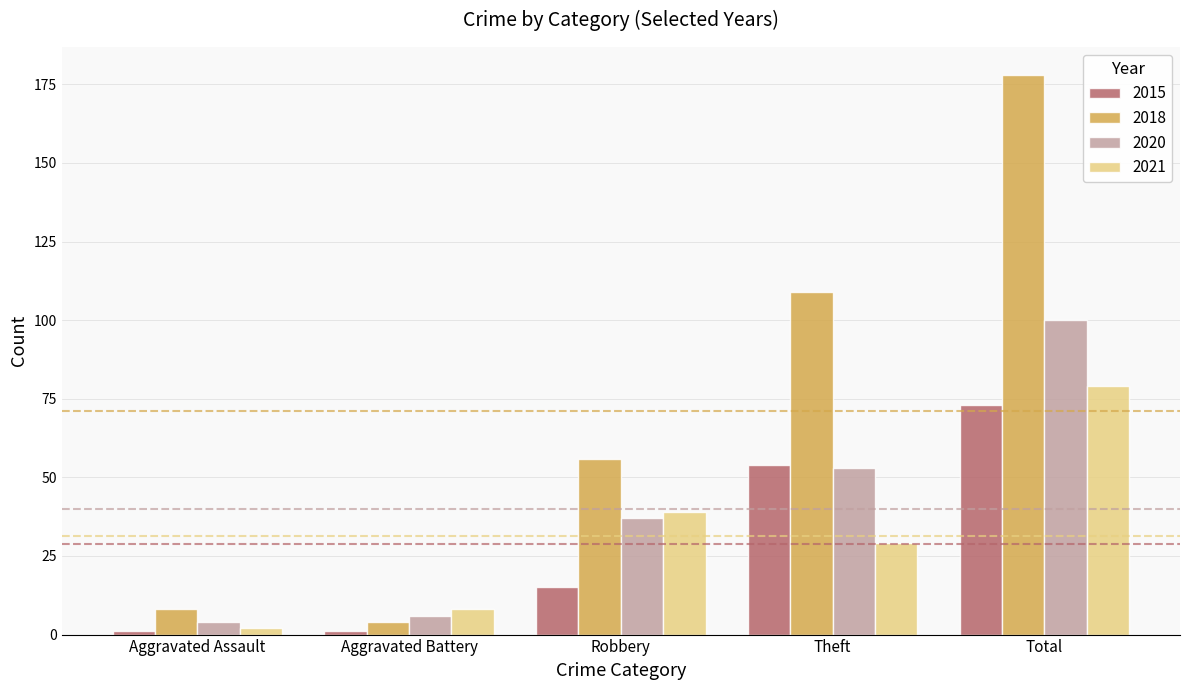

What is the label of the 2nd bar from the left?

Aggravated Battery